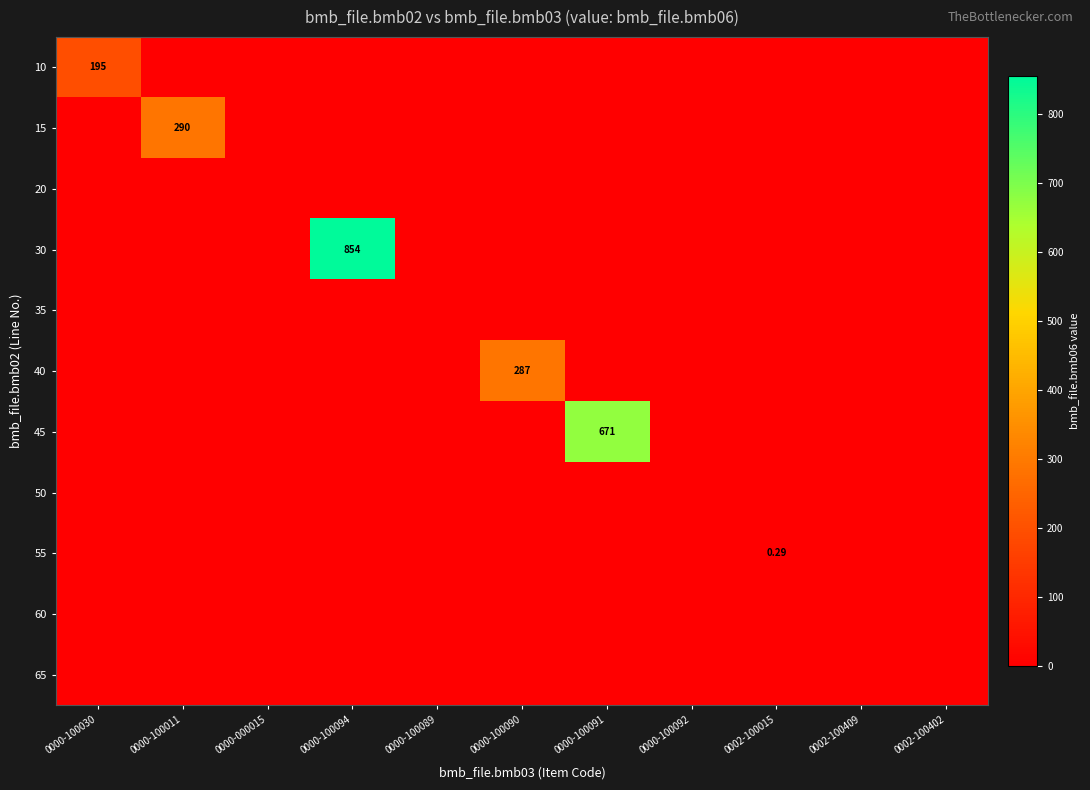

Between 0000-100094 and 0002-100402, which is larger?

0000-100094